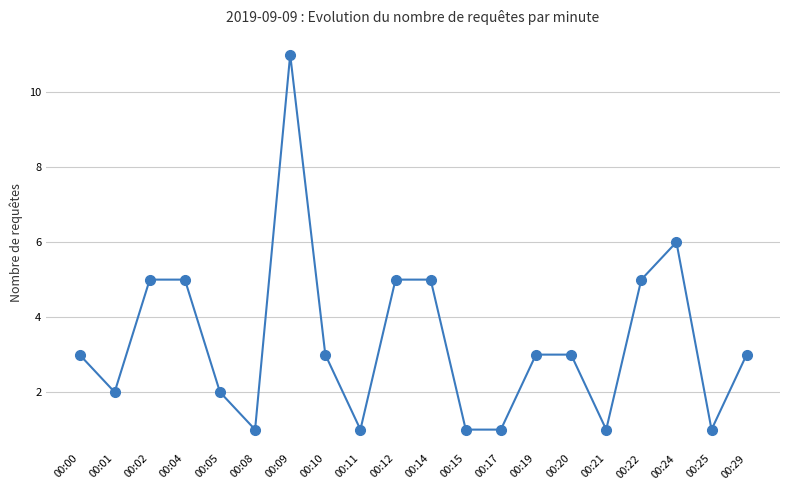

At which category does the data reach its first local valley?

00:01